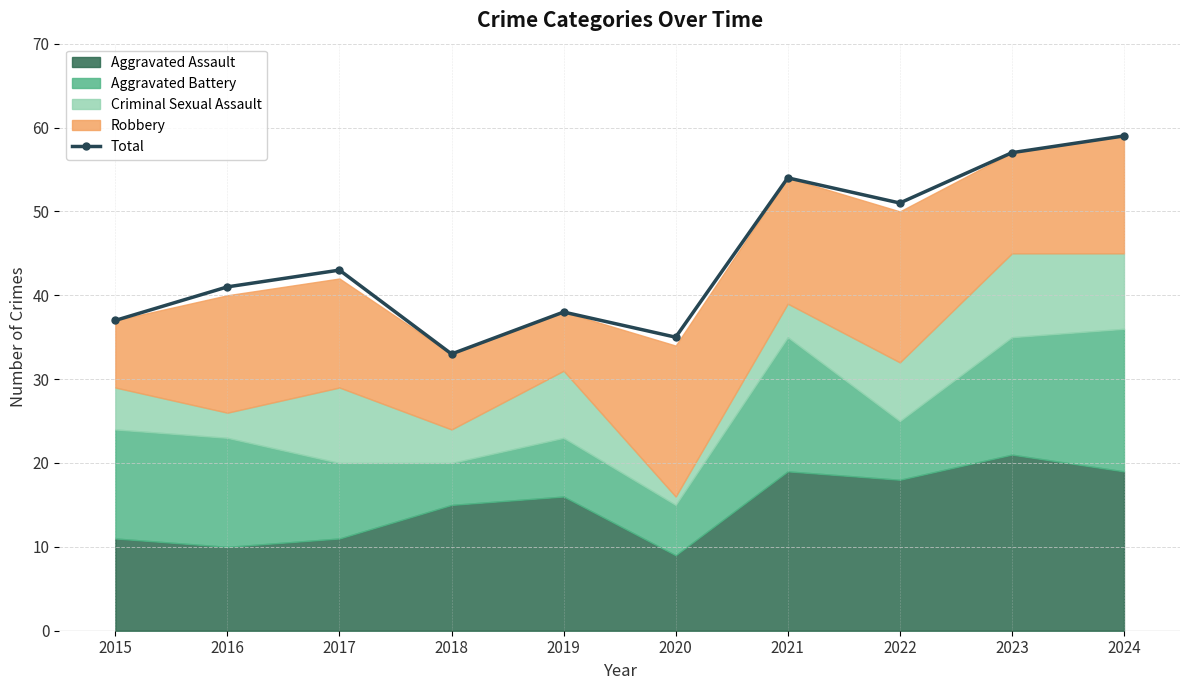

Between 2017 and 2021, which is larger?

2021